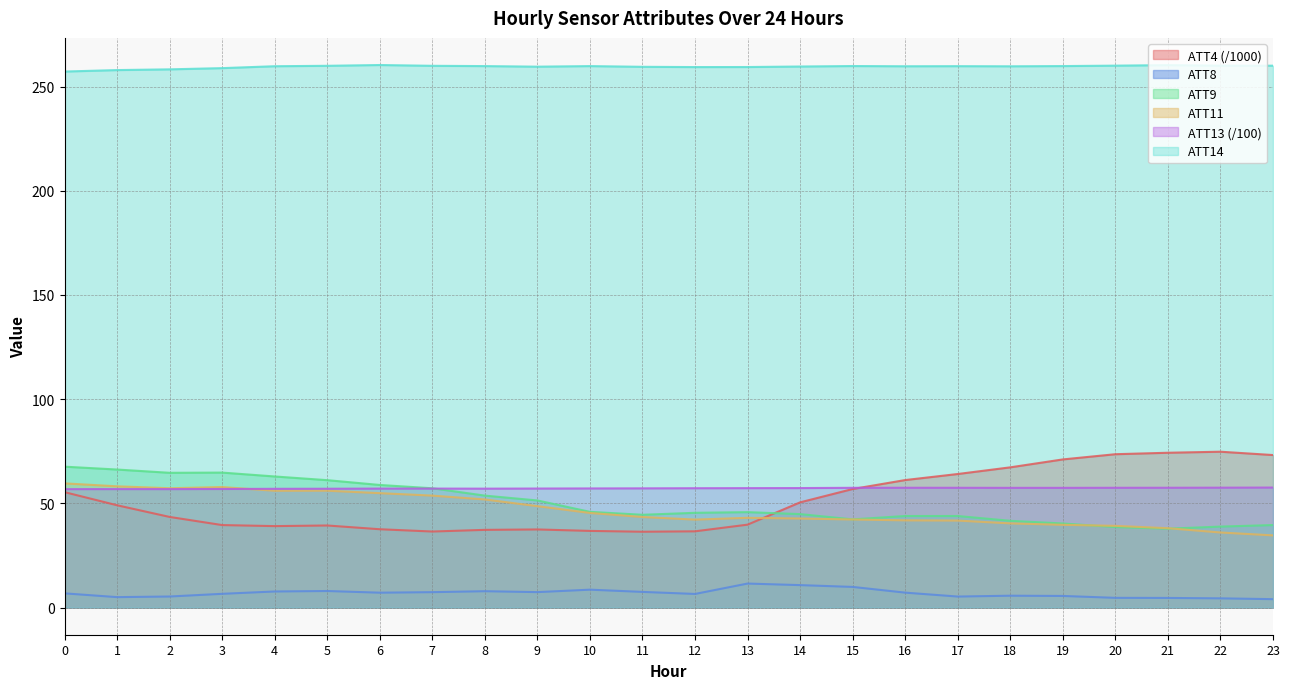

True or false: ATT11 and ATT14 intersect in this chart.

False